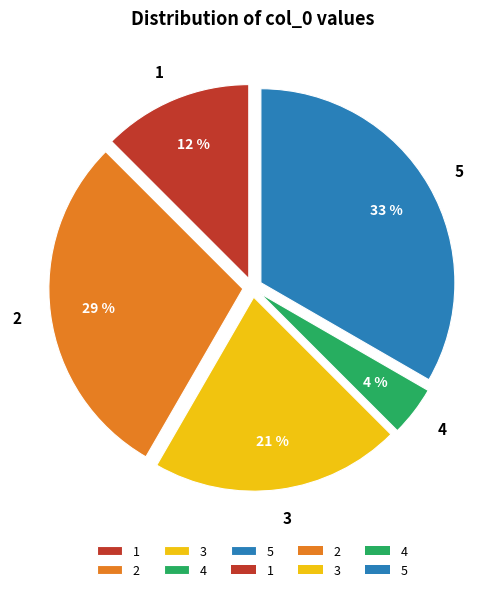

True or false: 5 accounts for 33% of the total.

True